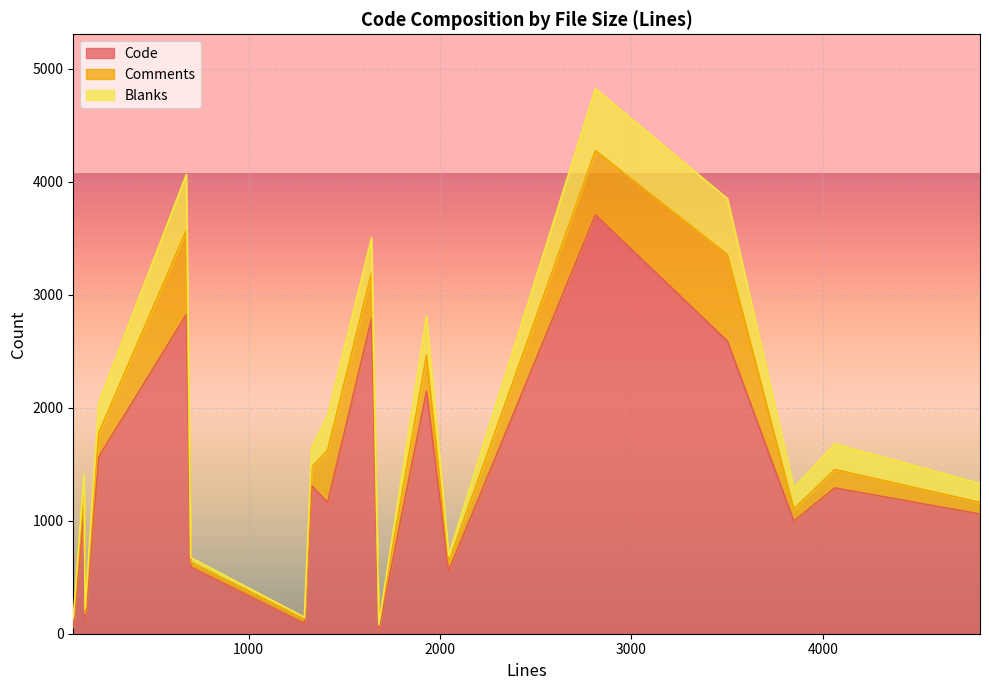

How many lines are shown in the chart?

3